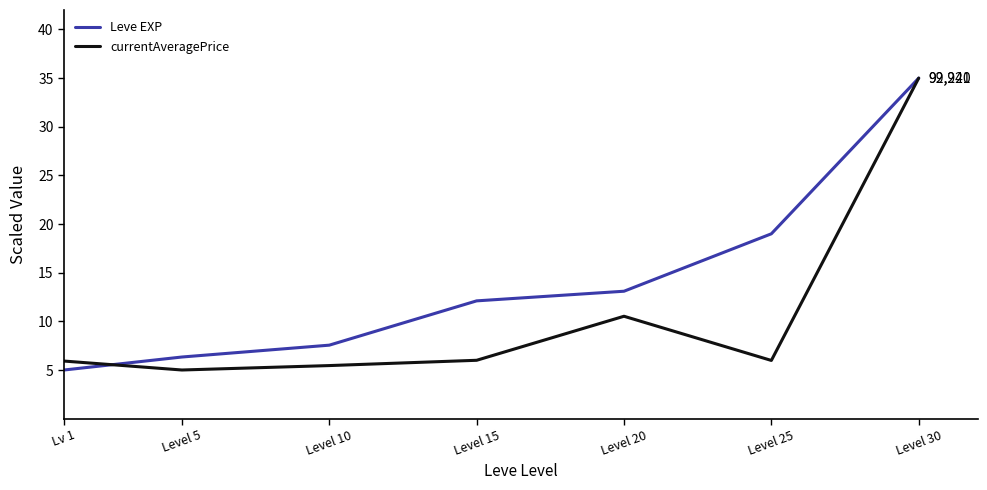

Rank the series by their average value, from lowest to highest.

currentAveragePrice, Leve EXP